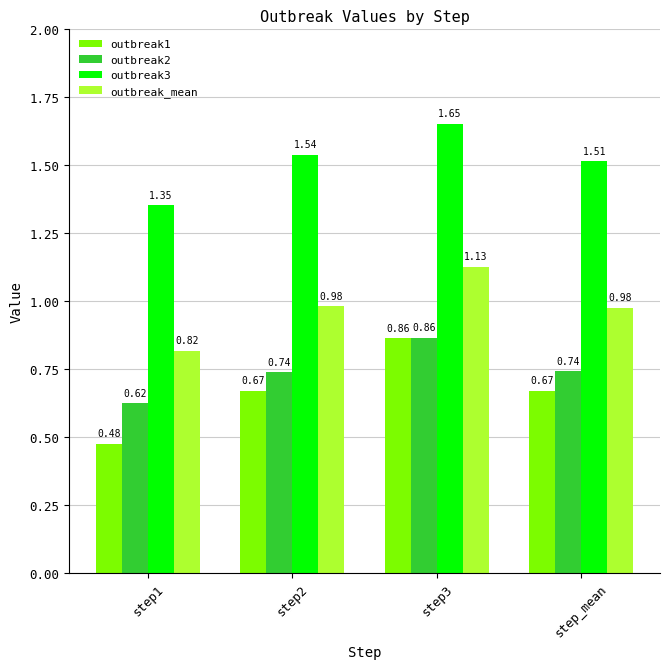

Count the number of categories in the chart.

4